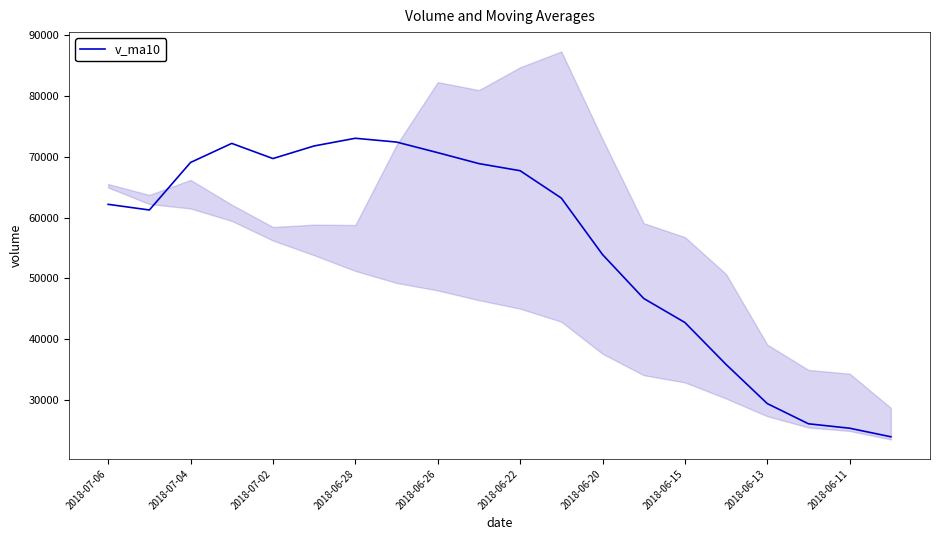

What is the greatest value displayed?

73046.7